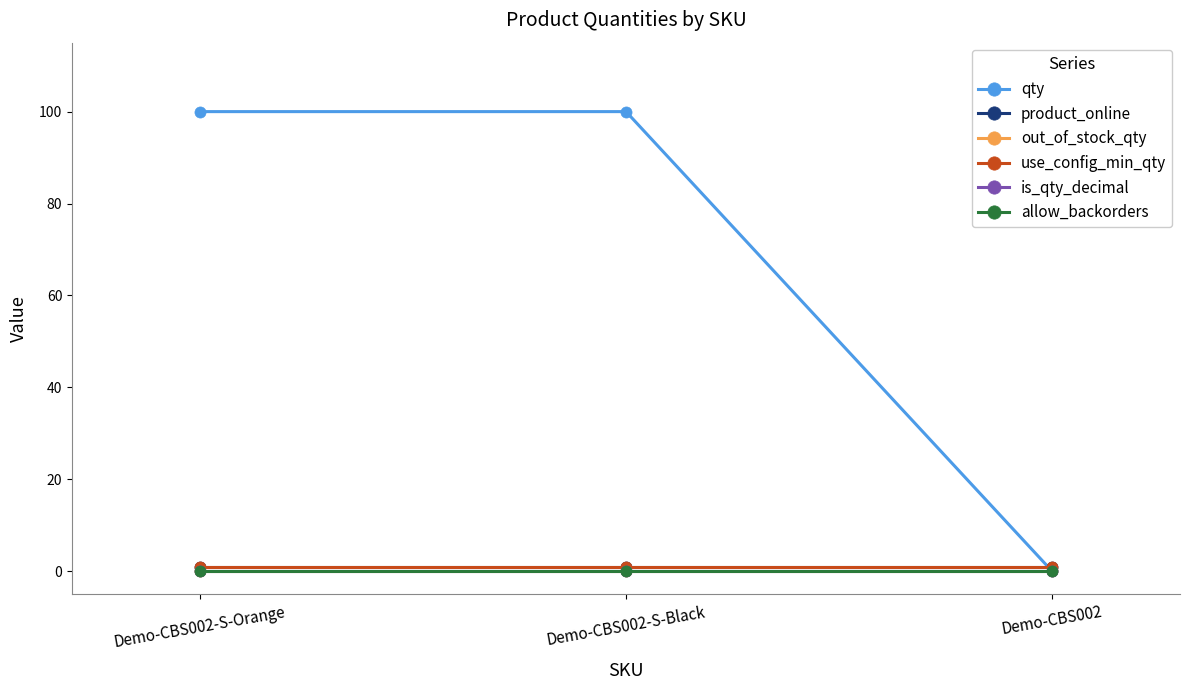

Is this an area chart (filled region under the line)?

No